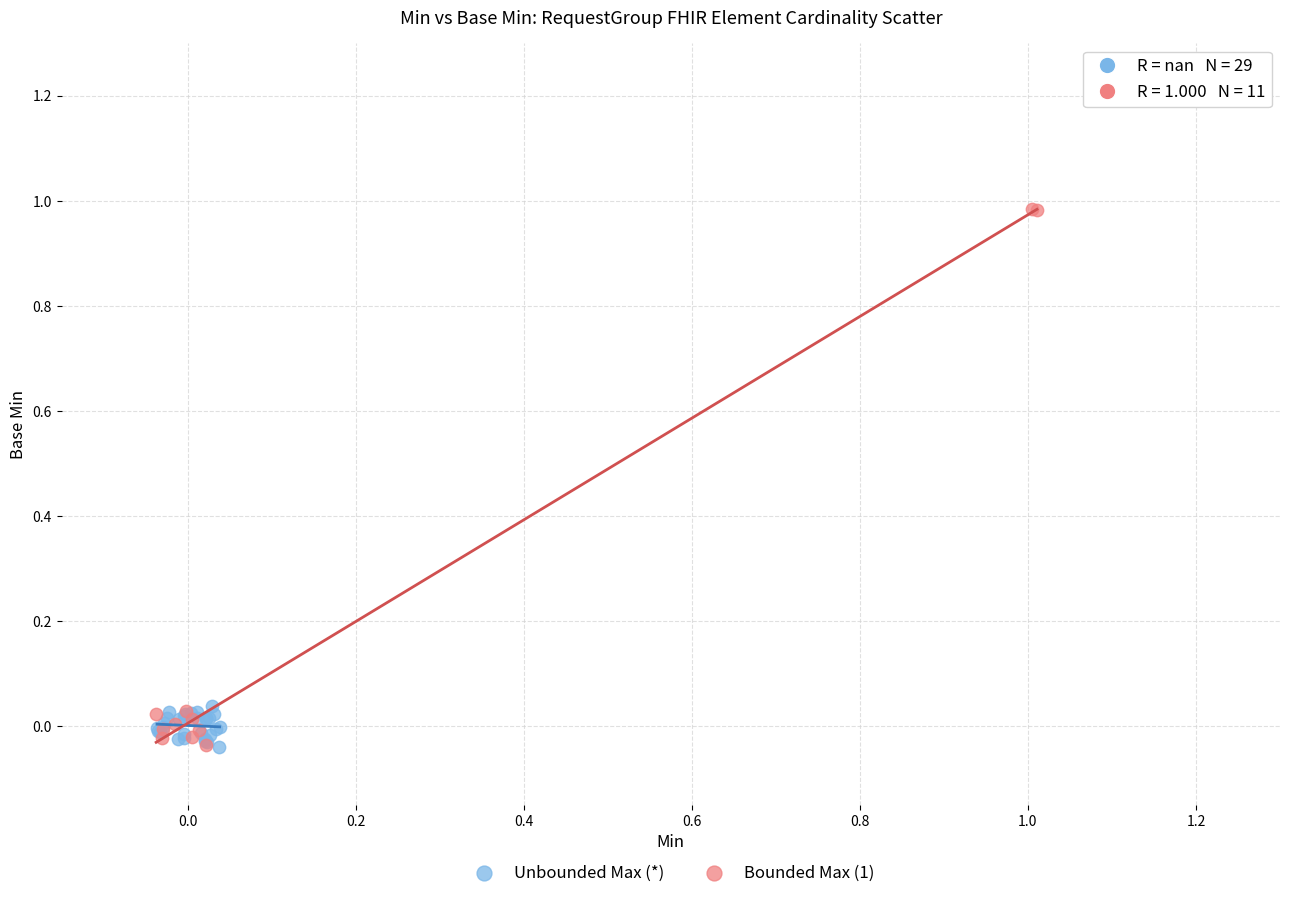

Which series contains the highest Y value?

Bounded Max (1)